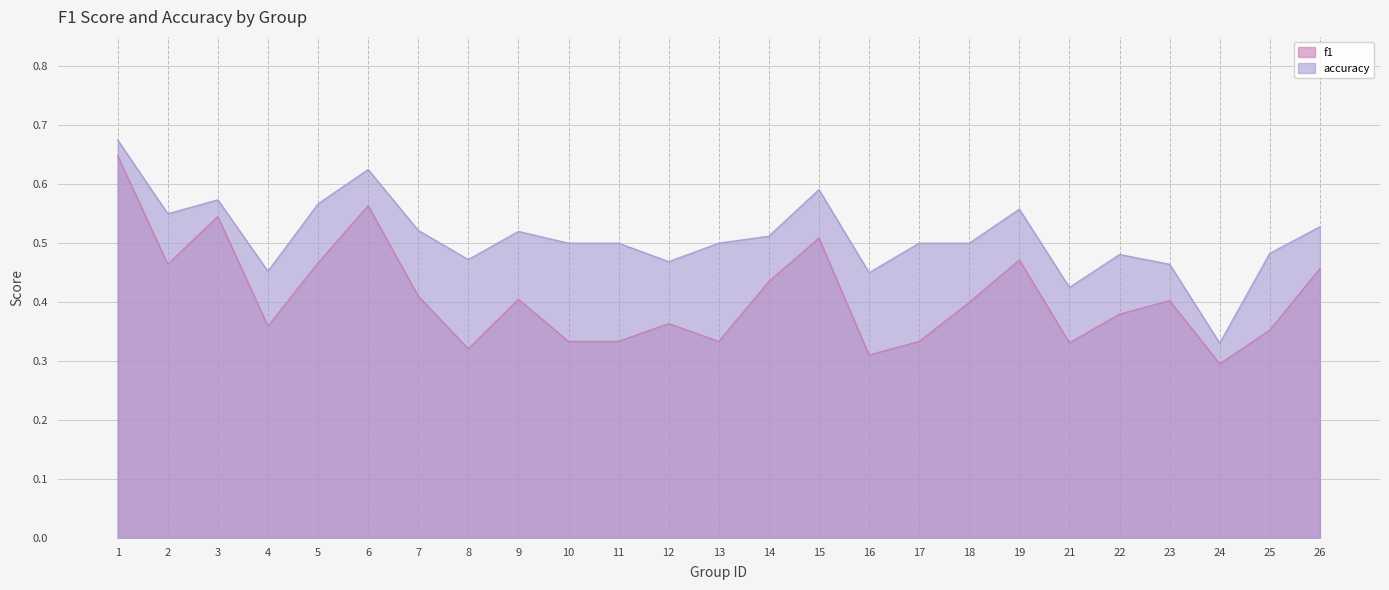

List the series in order of their overall mean, highest first.

accuracy, f1